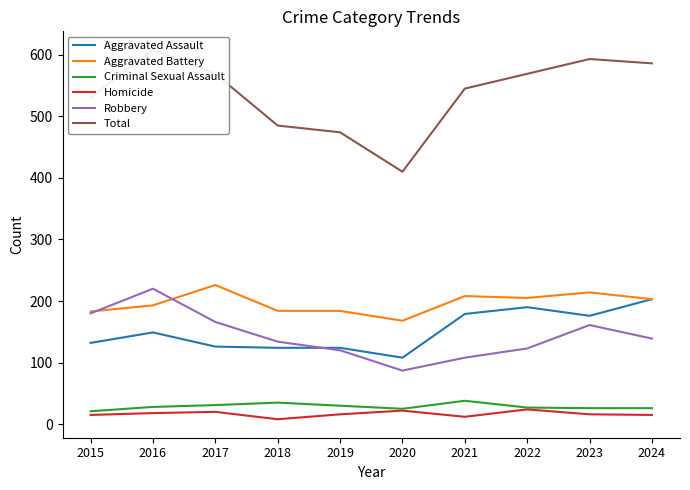

Which has a higher value, 2022 or 2017?

2022